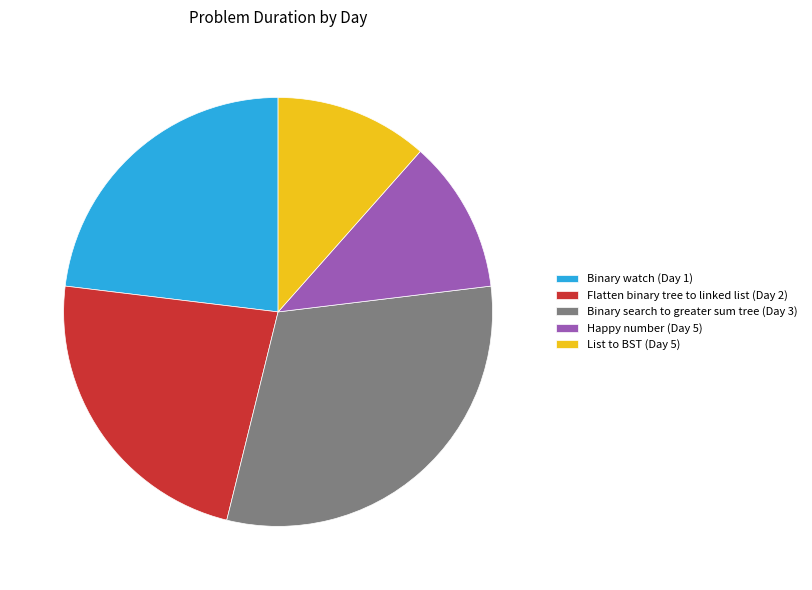

How many segments does this pie chart have?

5